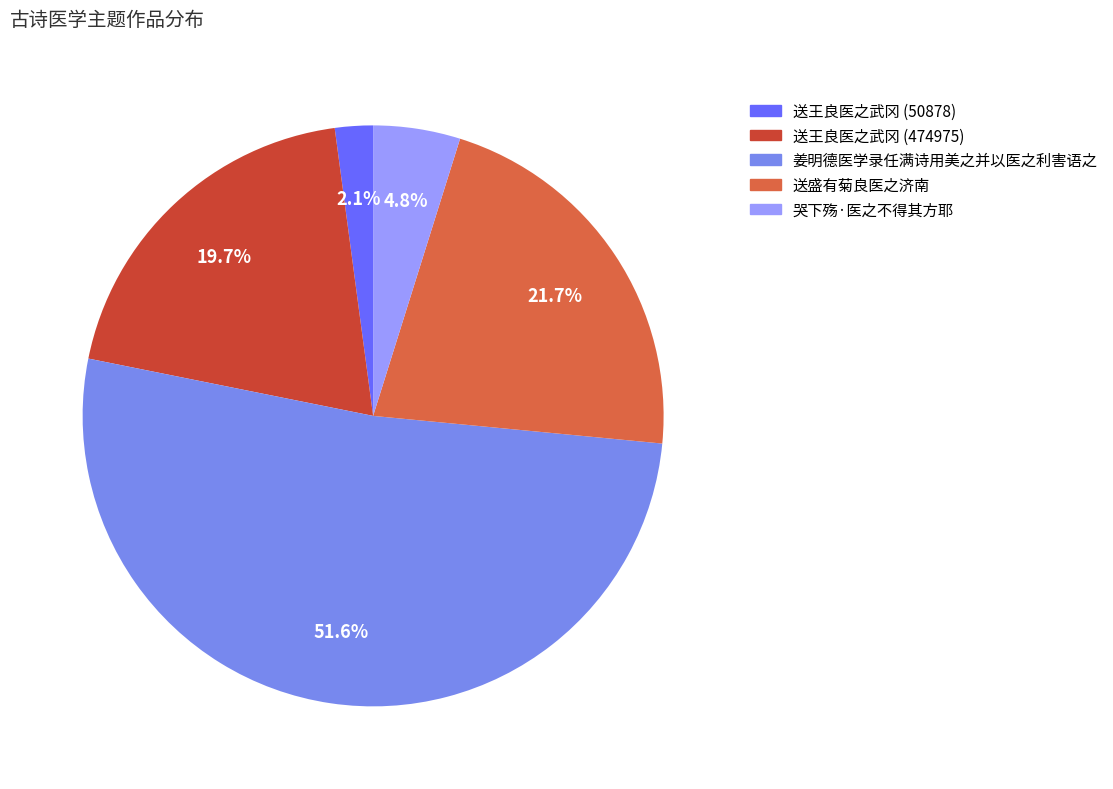

What is the largest slice in the pie chart?

姜明德医学录任满诗用美之并以医之利害语之